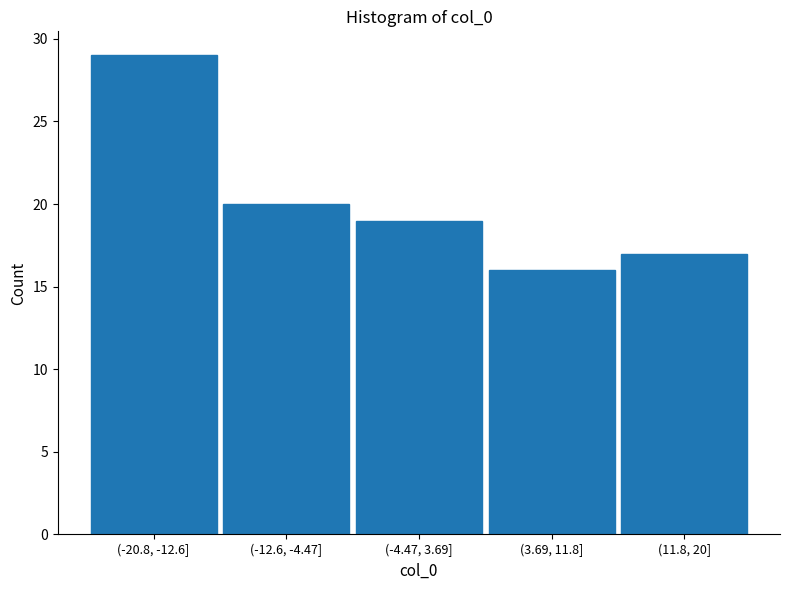

Reading left to right, extract all data points from this chart.

(-20.8, -12.6]=29	(-12.6, -4.47]=20	(-4.47, 3.69]=19	(3.69, 11.8]=16	(11.8, 20]=17